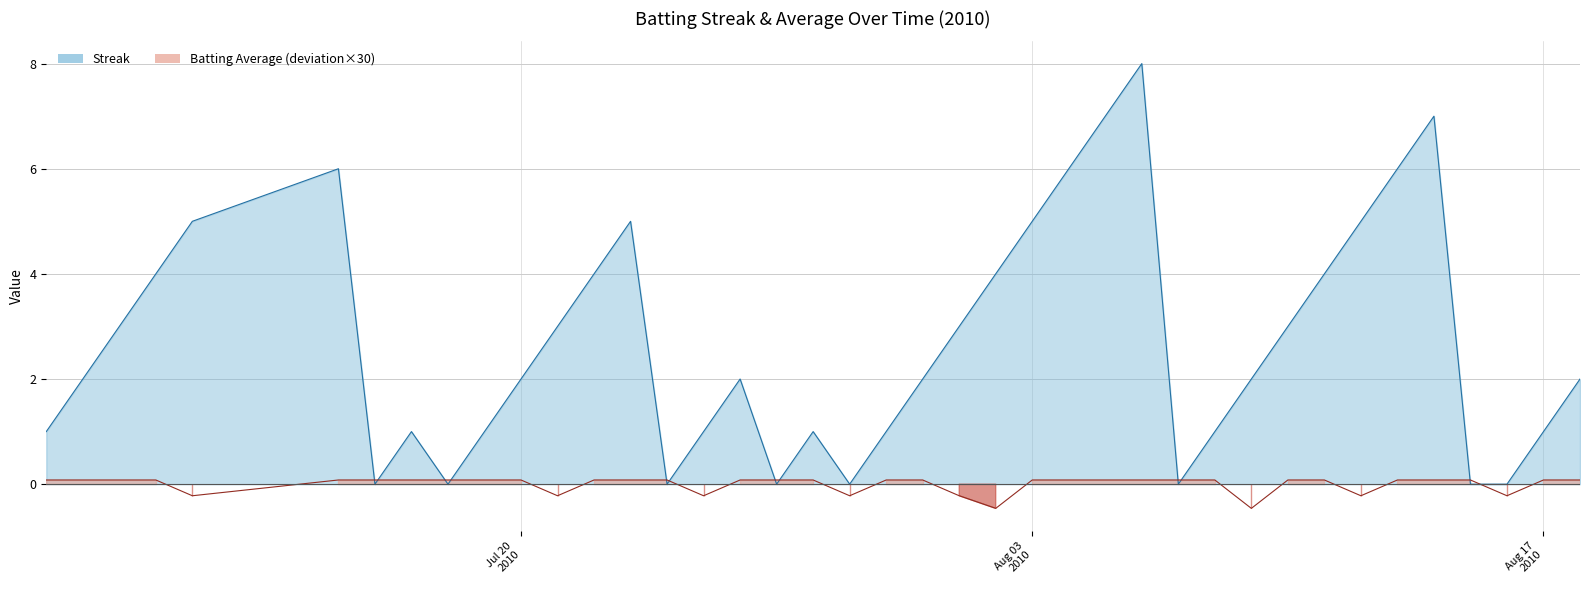

How many distinct data groups are displayed?

2